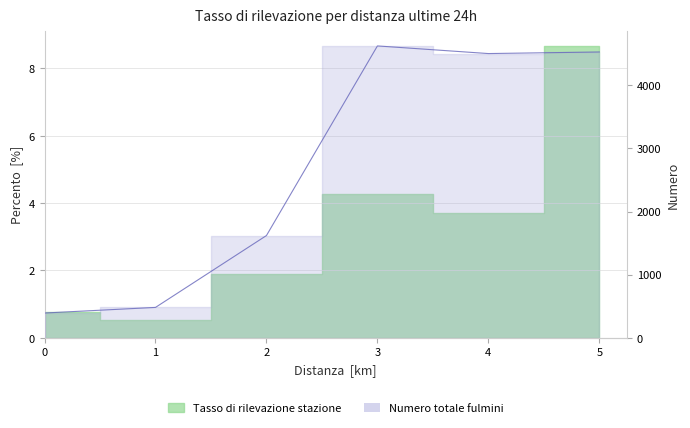

What is the value of the 4th point from the left?

4625